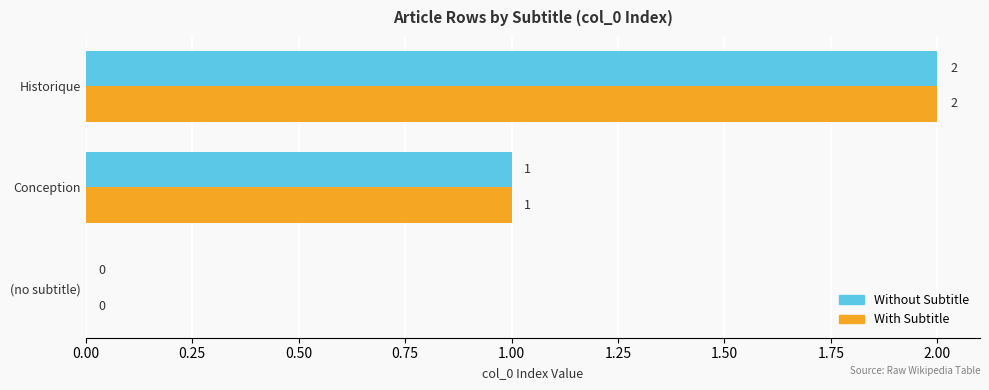

What is the total value across all series at Historique?

4